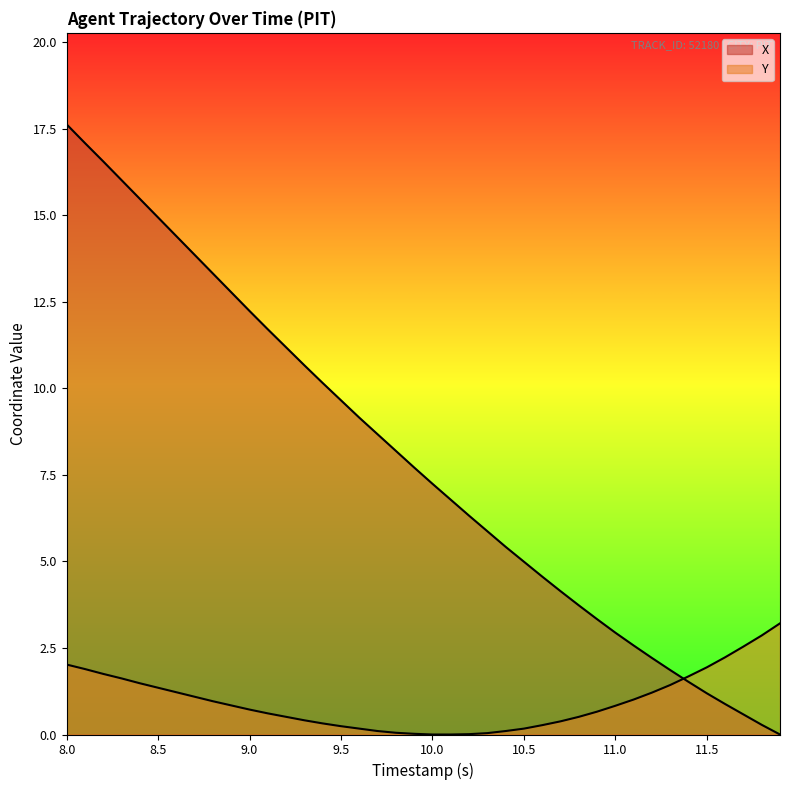

How many lines are shown in the chart?

2